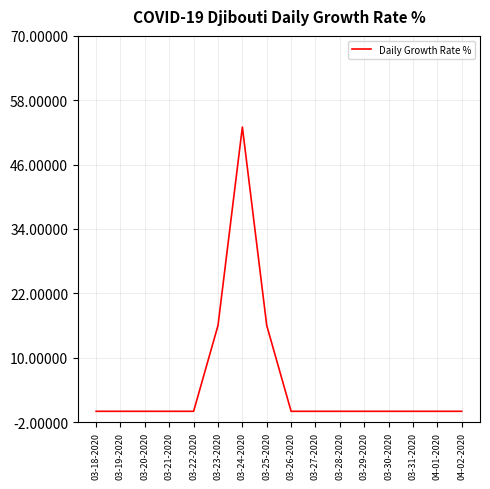

Reading left to right, transcribe all the data shown in this chart.

03-18-2020=0	03-19-2020=0	03-20-2020=0	03-21-2020=0	03-22-2020=0	03-23-2020=16	03-24-2020=53	03-25-2020=16	03-26-2020=0	03-27-2020=0	03-28-2020=0	03-29-2020=0	03-30-2020=0	03-31-2020=0	04-01-2020=0	04-02-2020=0